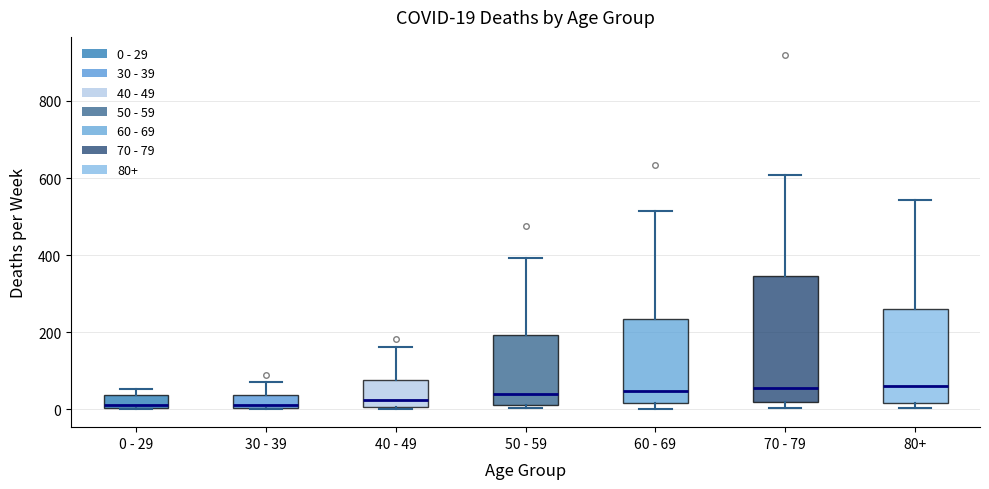

Comparing the boxes themselves (not the whiskers), which one is the tallest?

70 - 79